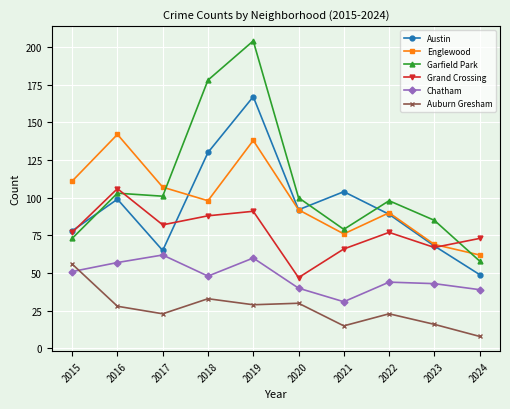

Where is the first local minimum for Englewood?

2018